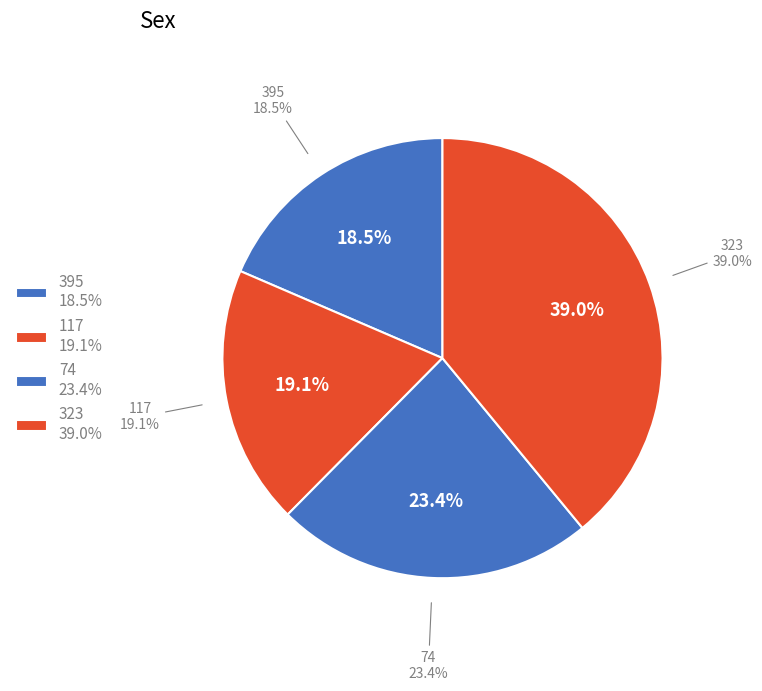

To the nearest percent, what is the difference between the largest and smallest slice percentages?

20%